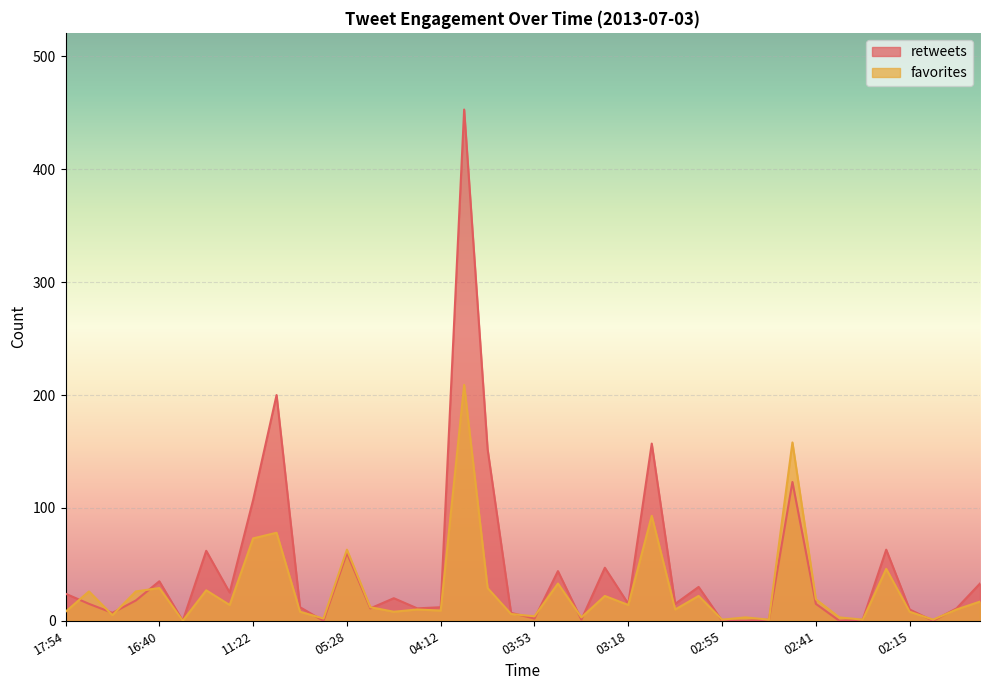

What is the difference between the maximum and minimum values in the favorites series?

209